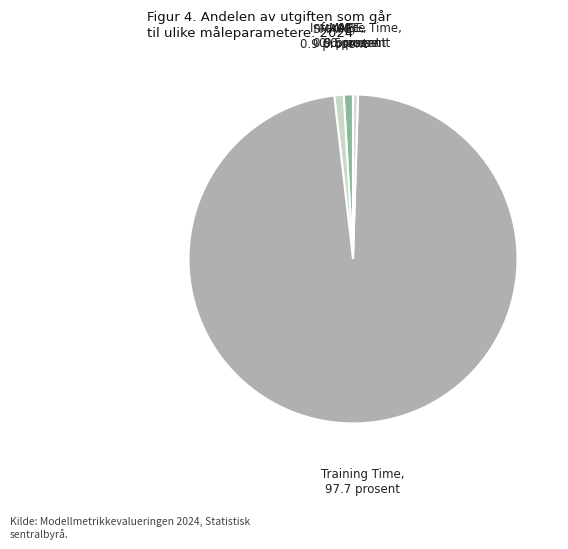

Is it true that MAPE is 1% of the pie?

True